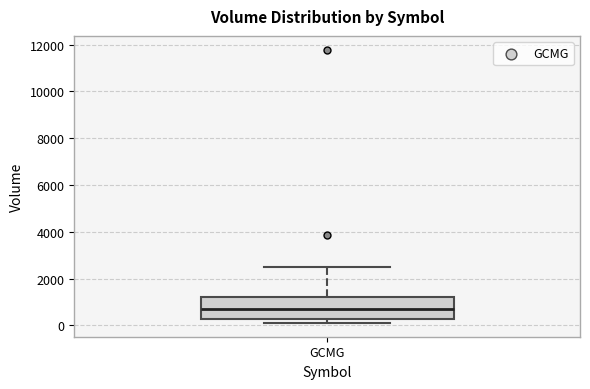

Where is the upper edge of the box for GCMG on the y-axis? The values are not printed on the chart, so give them approximately, as read against the axis.

1200